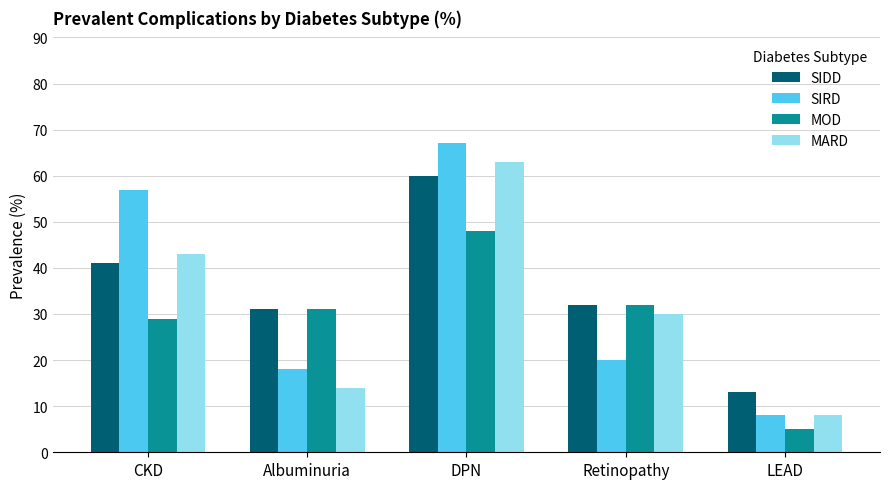

What is the label of the 2nd bar from the right?

Retinopathy